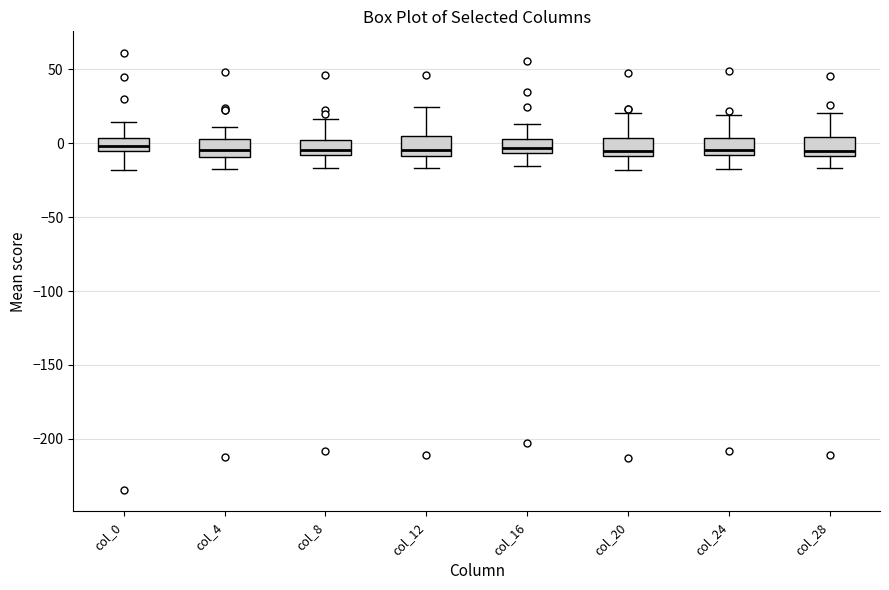

Reading left to right, transcribe this box plot: for each box, give where its median line is, the range the box spans, and where its two whiskers end, as read against the y-axis. The values are not printed on the chart, so give them approximately, as read against the axis.

col_0: median 0, box -5 to 5, whiskers -20 to 15
col_4: median -5, box -10 to 5, whiskers -15 to 10
col_8: median -5, box -10 to 0, whiskers -15 to 15
col_12: median -5, box -10 to 5, whiskers -15 to 25
col_16: median -5 (inside the box), box -5 to 5, whiskers -15 to 15
col_20: median -5, box -10 to 5, whiskers -20 to 20
col_24: median -5, box -10 to 5, whiskers -15 to 20
col_28: median -5, box -10 to 5, whiskers -15 to 20